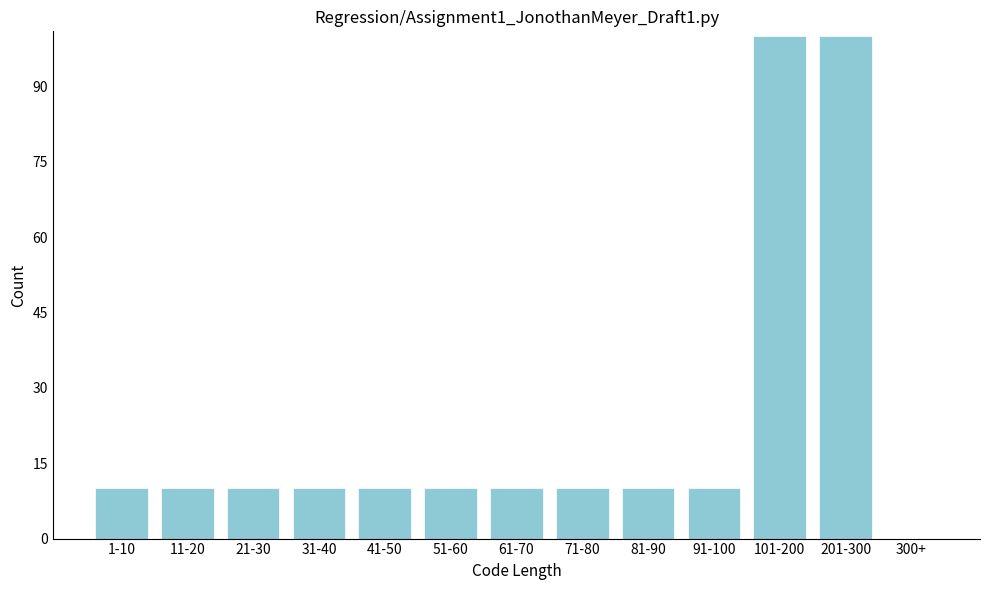

Reading left to right, transcribe all the data shown in this chart.

1-10=10	11-20=10	21-30=10	31-40=10	41-50=10	51-60=10	61-70=10	71-80=10	81-90=10	91-100=10	101-200=100	201-300=100	300+=0